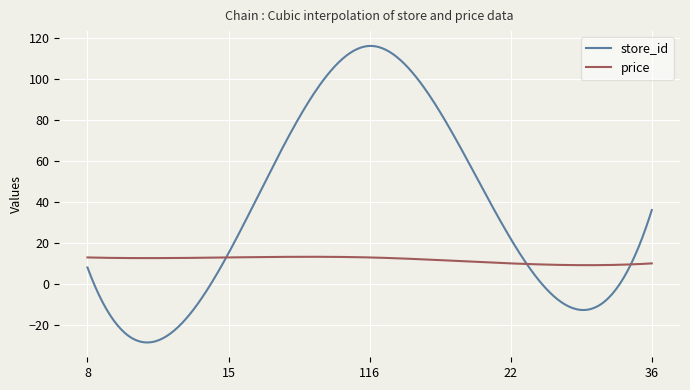

Rank the series by their average value, from highest to lowest.

store_id, price